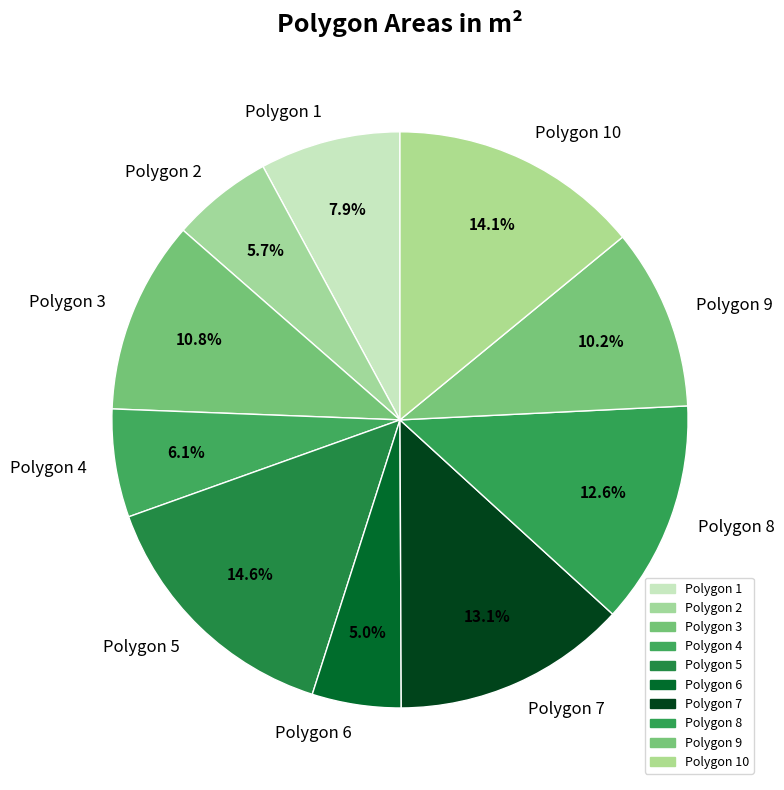

What percentage is NOT represented by Polygon 8?

87.4%